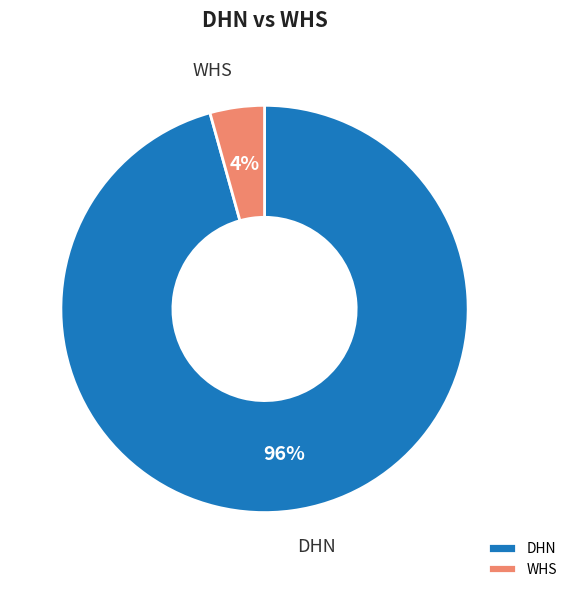

To the nearest percent, what percentage of the pie is DHN?

96%